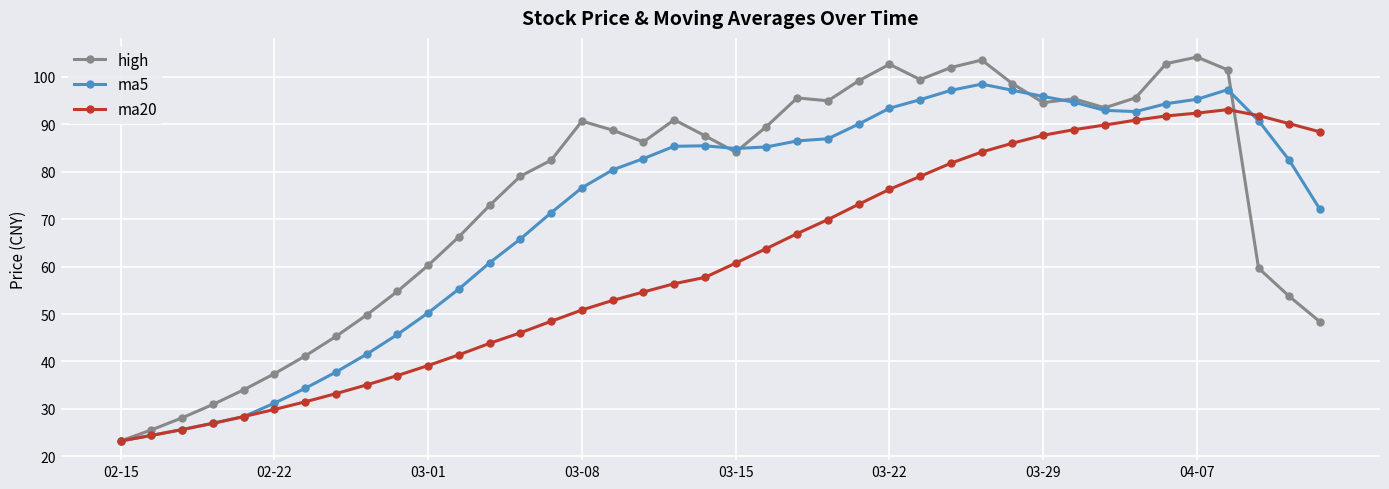

Which series has the widest spread of values?

high